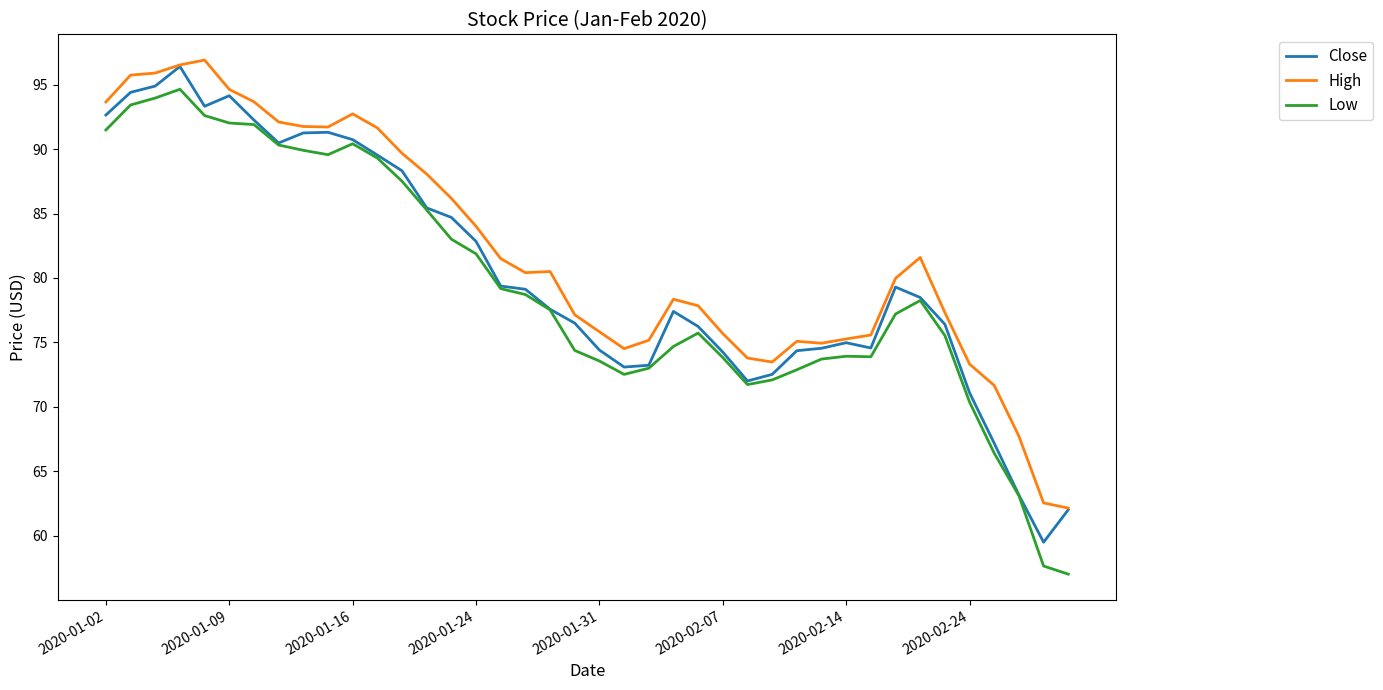

What is the smallest value displayed?

57.0